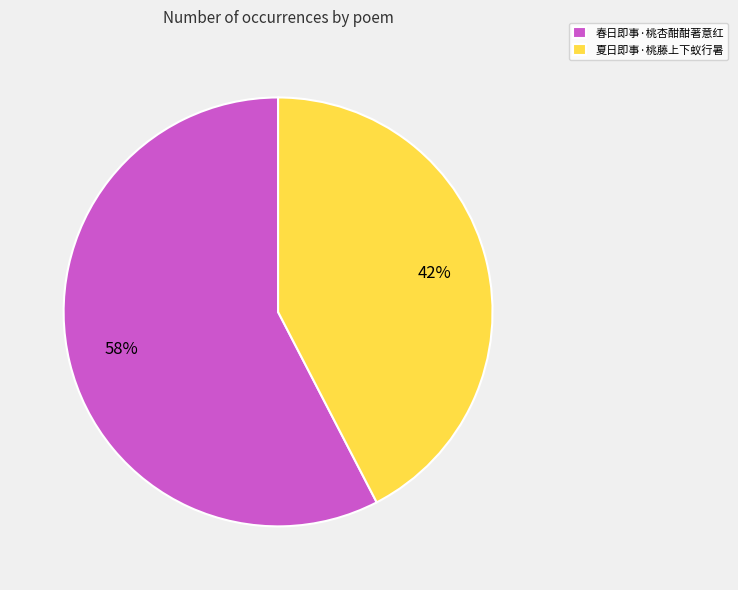

True or false: 夏日即事·桃藤上下蚁行暑 accounts for 56% of the total.

False